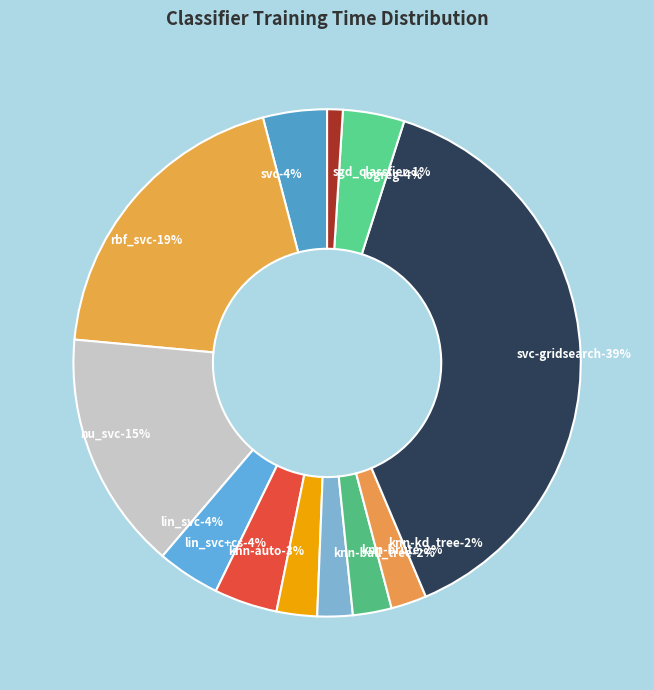

The knn-brute slice represents 2% of the pie. True or false?

True